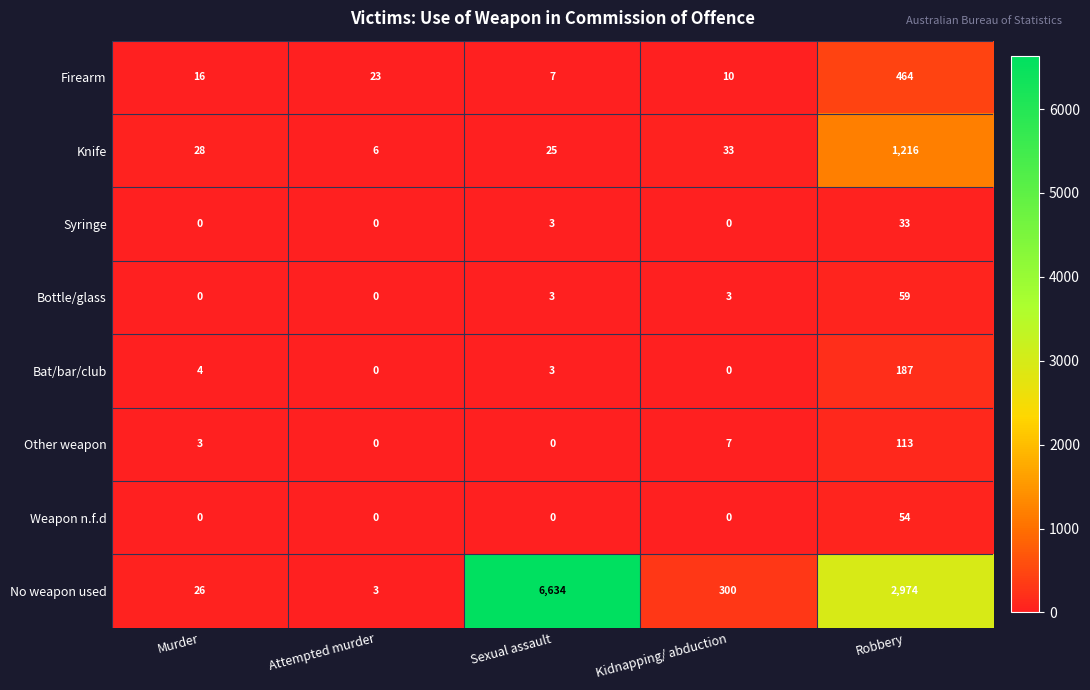

At which category is the sum across all series the highest?

Sexual assault